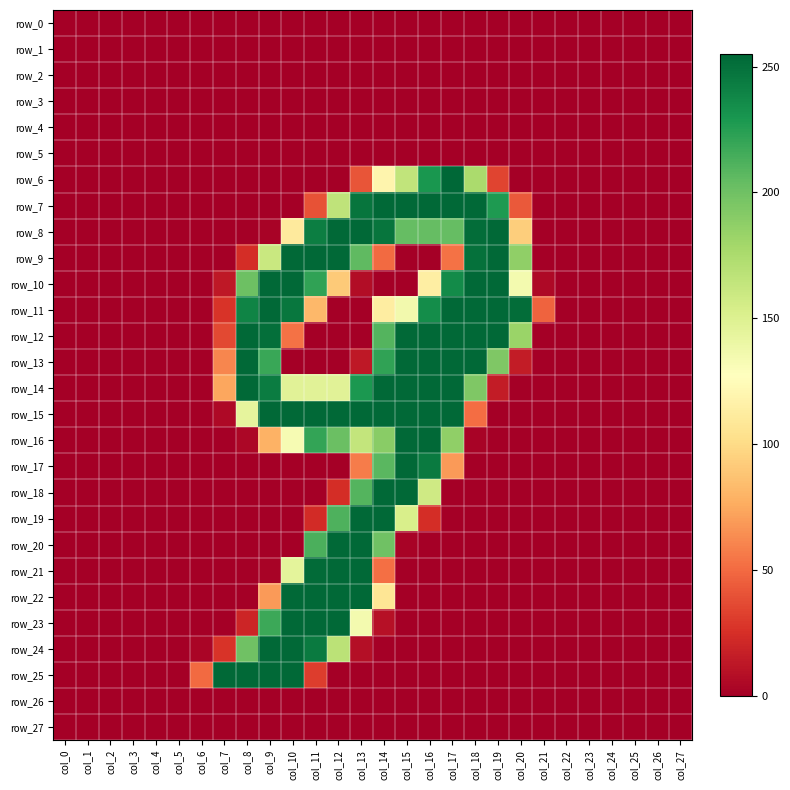

Between col_0 and col_25, which series saw the biggest shift?

row_0